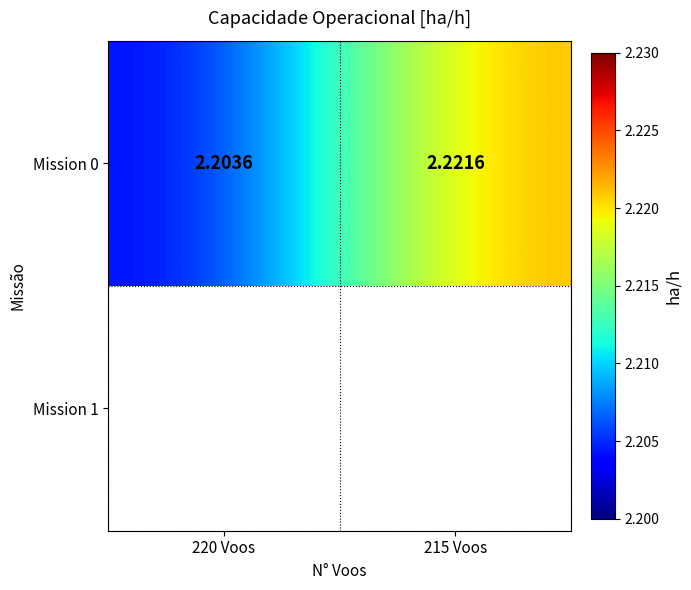

What is the smallest value displayed?

2.2